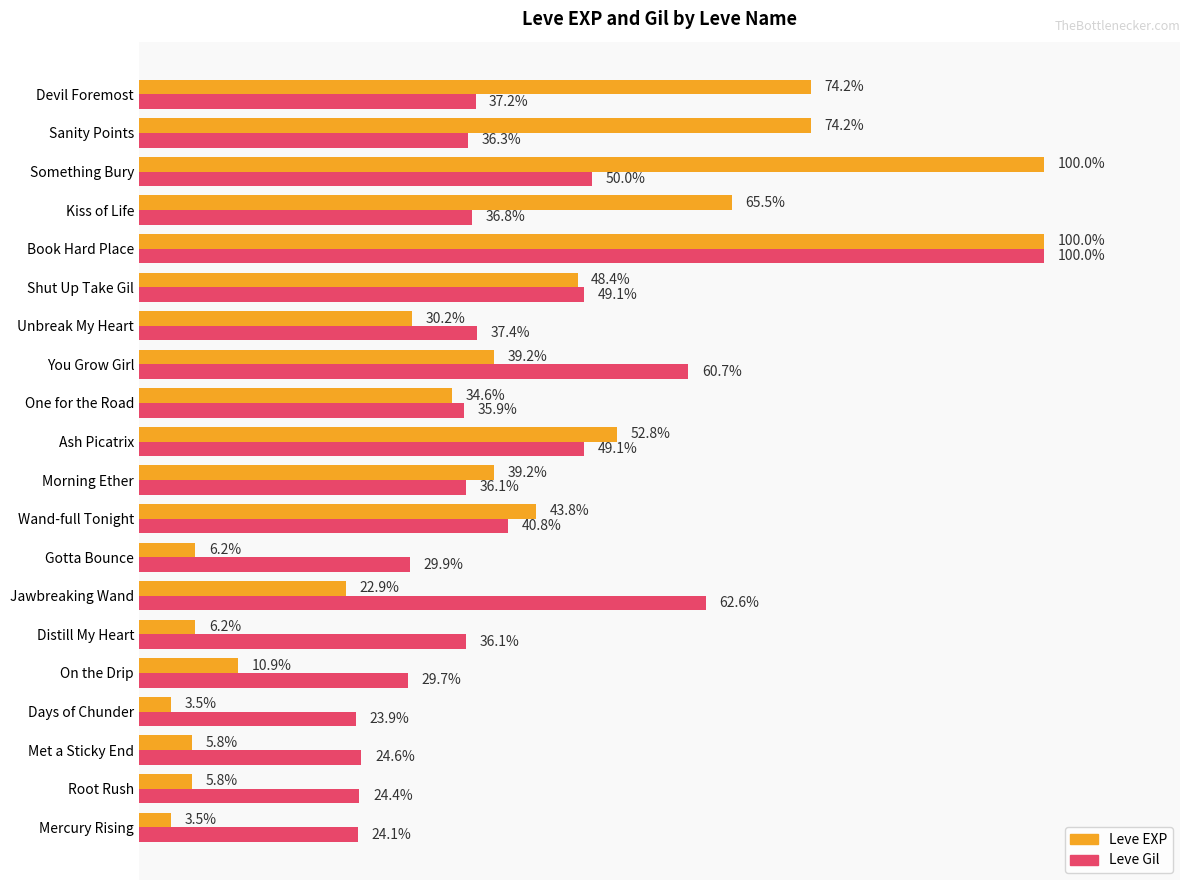

List the series in order of their overall mean, lowest first.

Leve EXP, Leve Gil